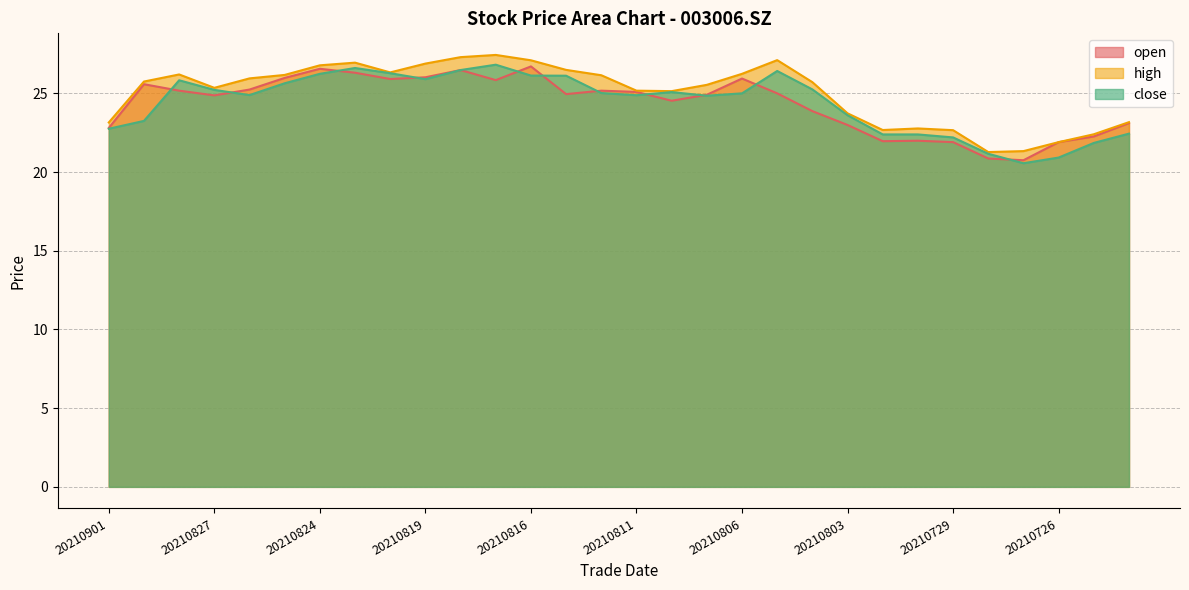

True or false: close has a value of 39.3 at 20210827.

False